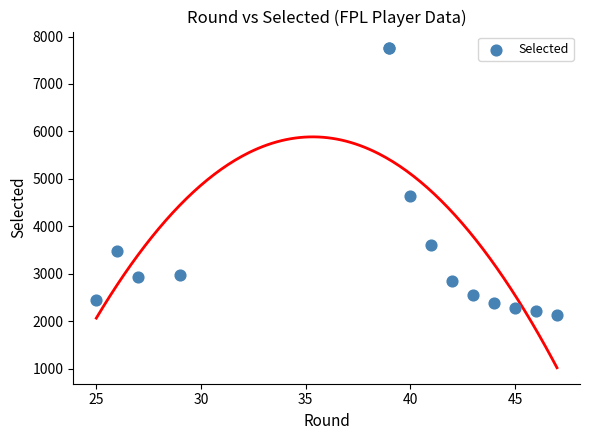

What Y value in the scatter plot is closest to 4950?

4647